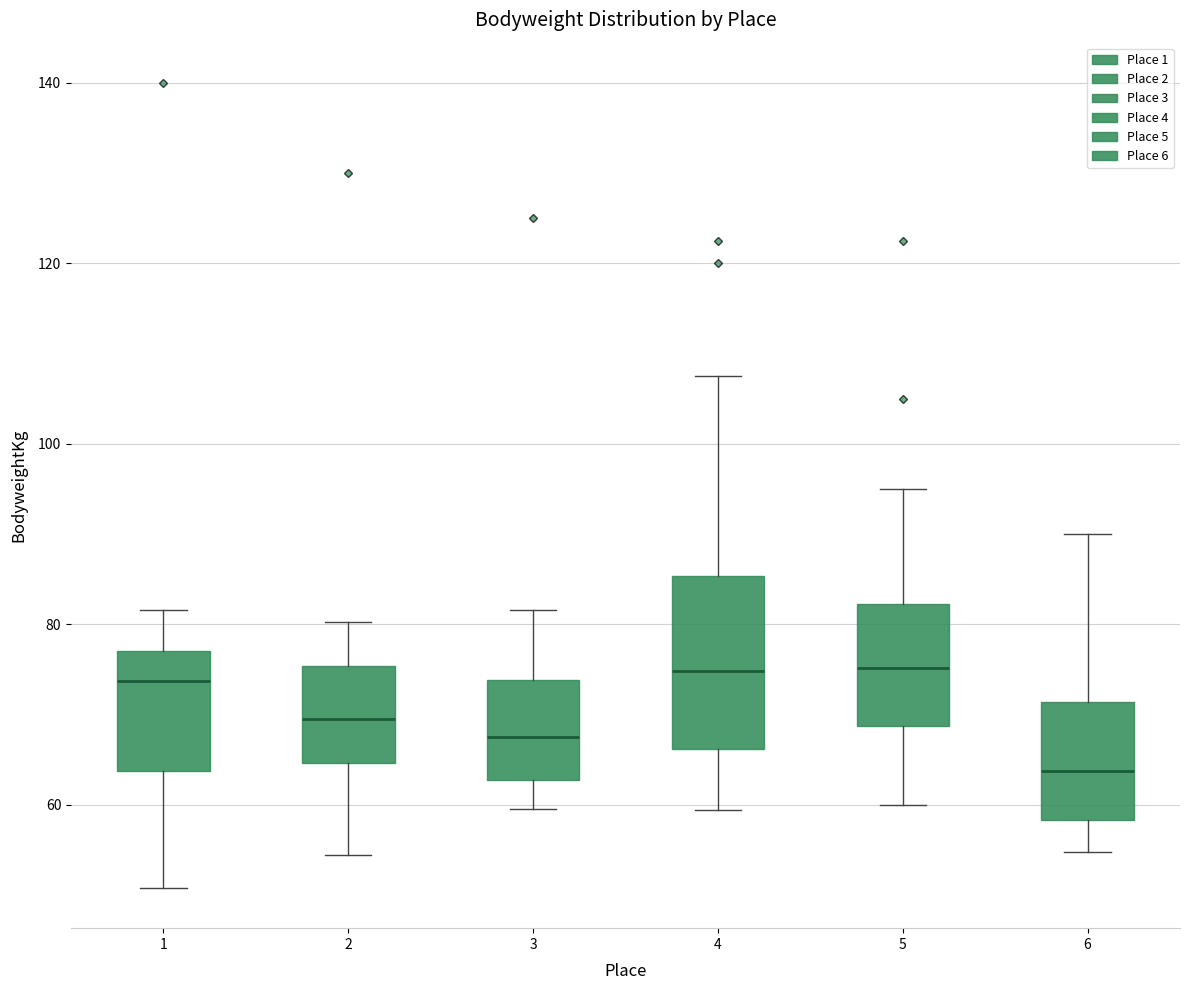

Comparing the boxes themselves (not the whiskers), which one is the tallest?

4